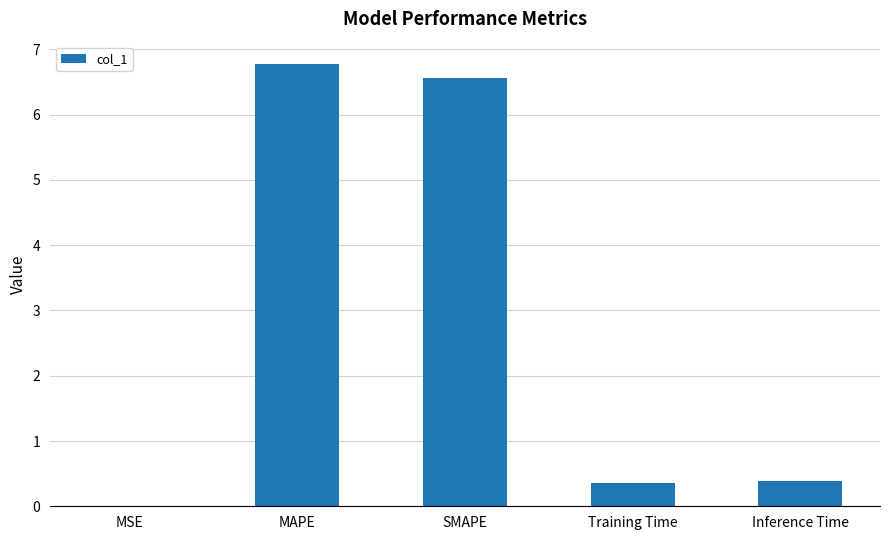

What is the sum of all values?

14.1